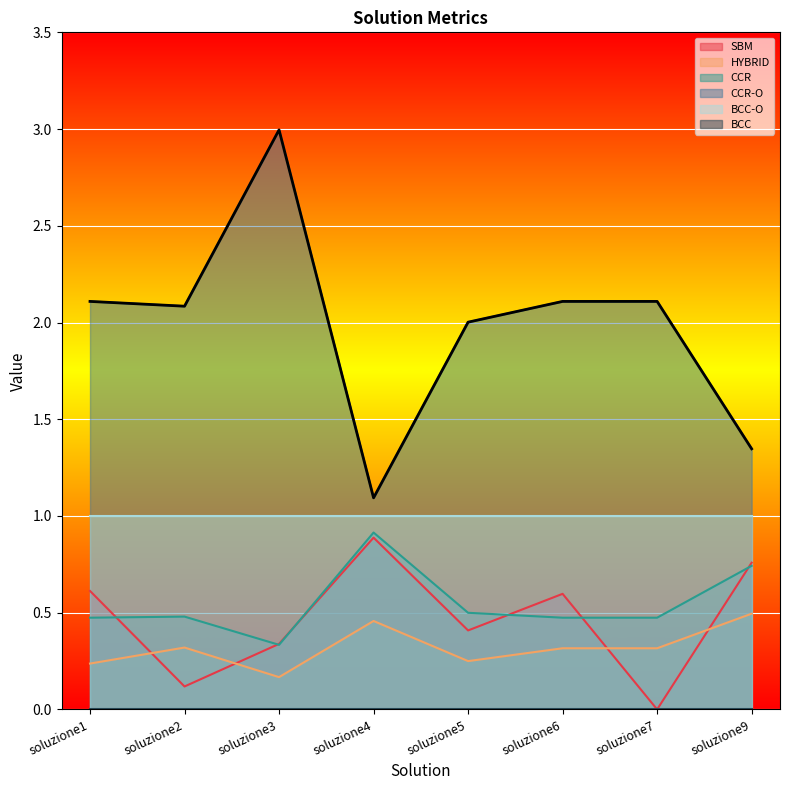

At which label does HYBRID reach its minimum?

soluzione3